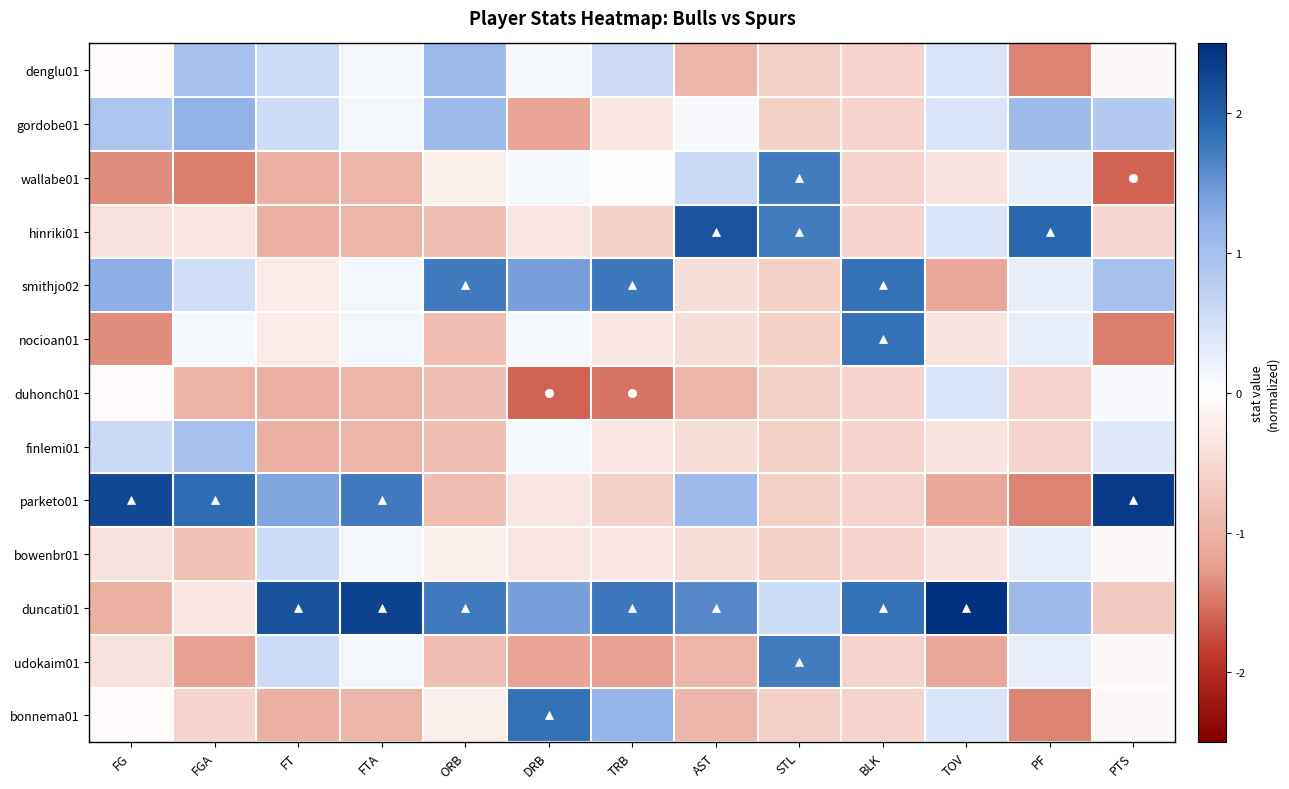

At which category is the sum across all series the highest?

TRB